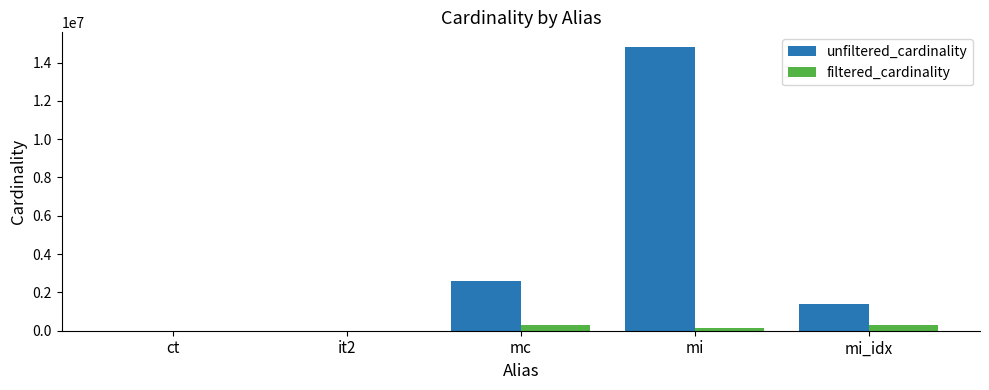

True or false: unfiltered_cardinality has a value of 14835720 at mi.

True